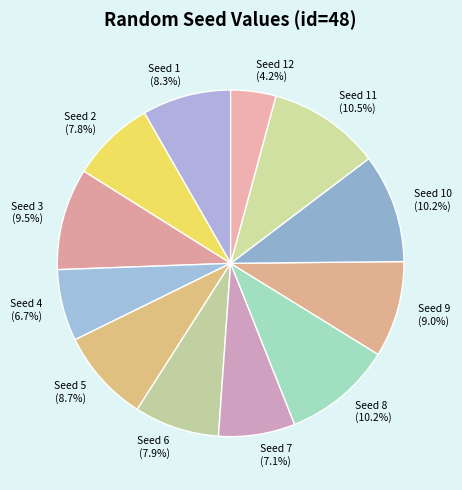

To the nearest percent, what is the difference between the Seed 2 and Seed 3 slice percentages?

2%